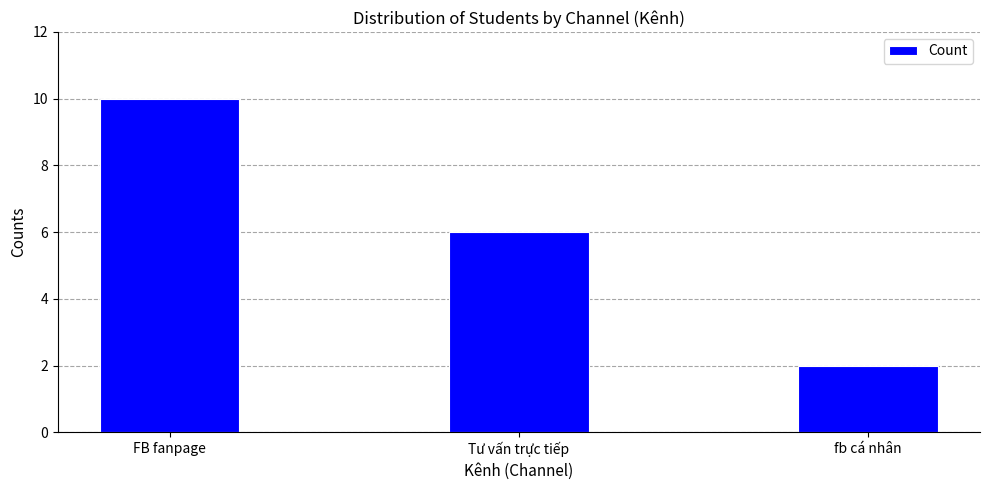

What is the sum of all values?

18